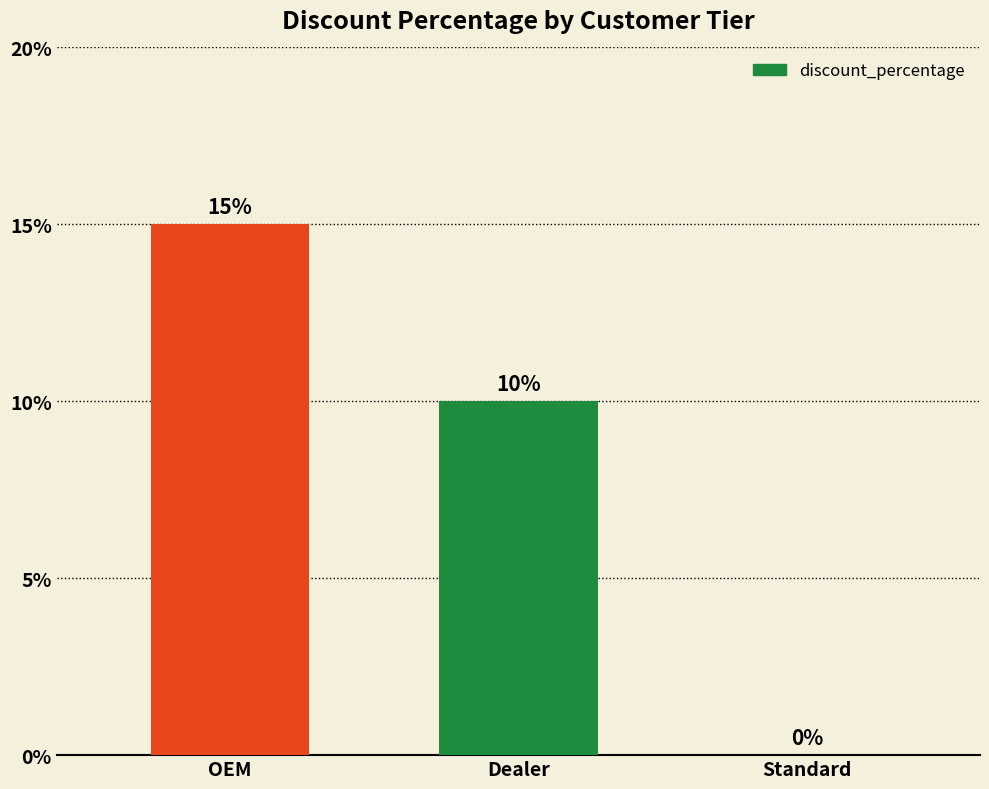

List the labels in order of value, smallest first.

Standard, Dealer, OEM